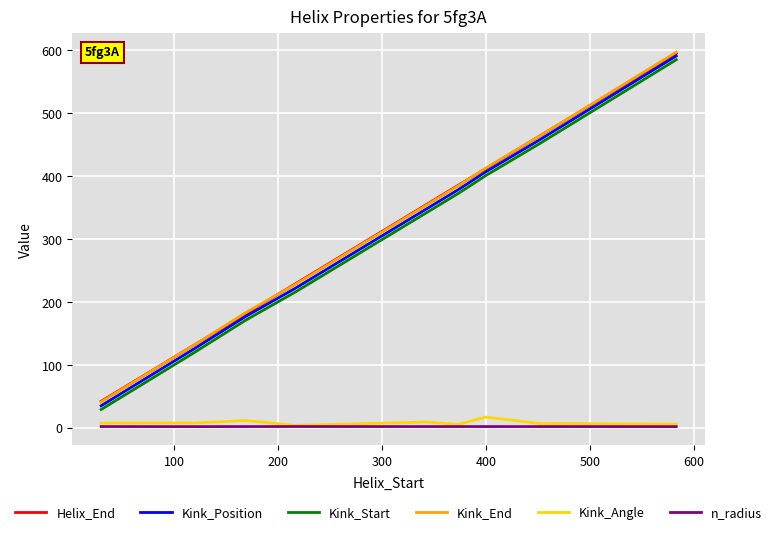

What is the highest value of the Kink_Start series?

585.0